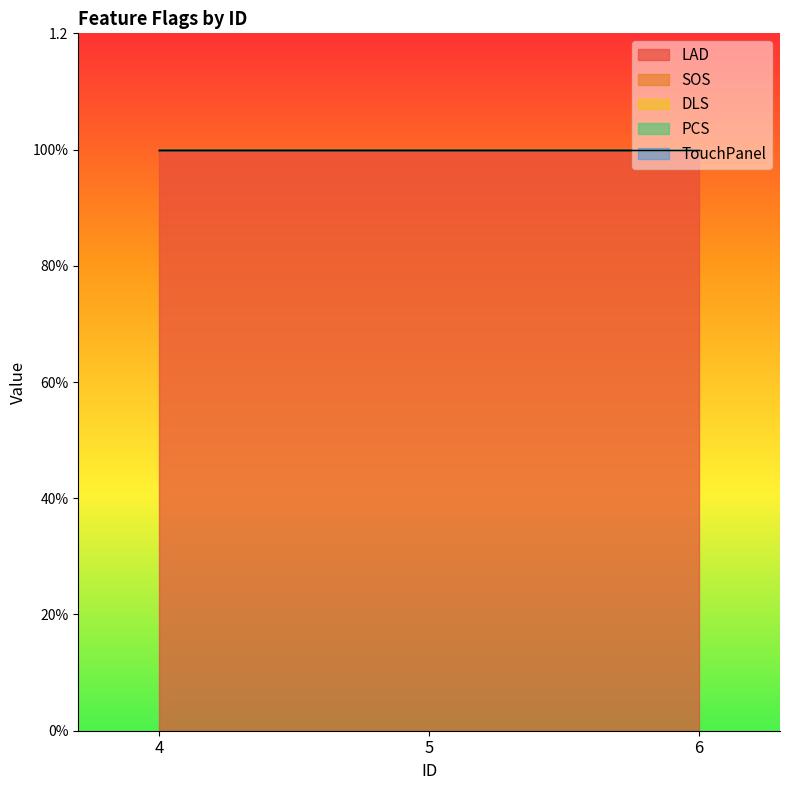

Reading left to right, what are all the values shown in this chart?

LAD: 4=1	5=1	6=1
SOS: 4=0	5=0	6=0
DLS: 4=0	5=0	6=0
PCS: 4=0	5=0	6=0
TouchPanel: 4=0	5=0	6=0